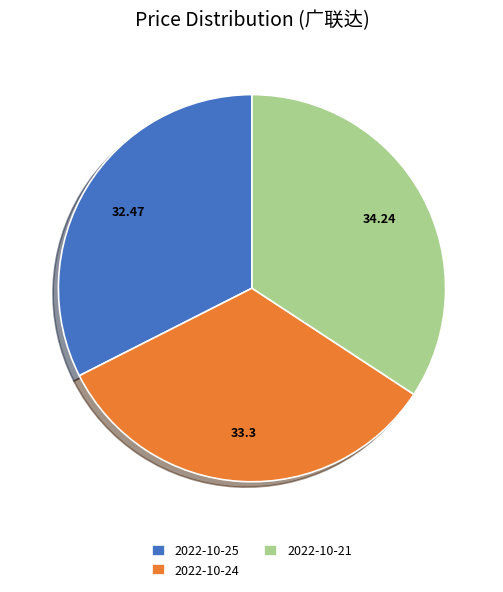

What is the ratio of the value at 2022-10-24 to the value at 2022-10-25?

1.0